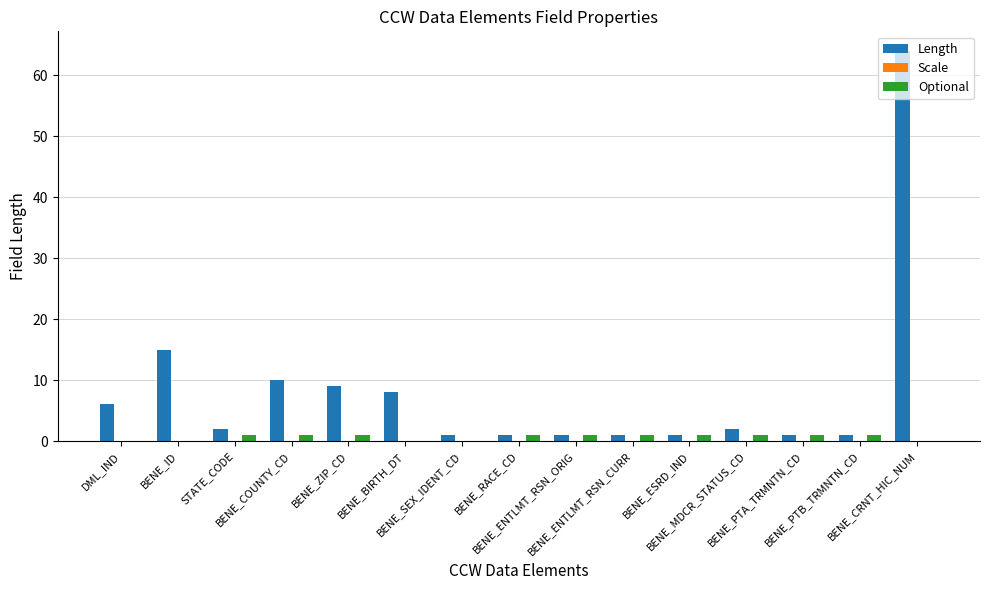

What is the greatest value displayed?

64